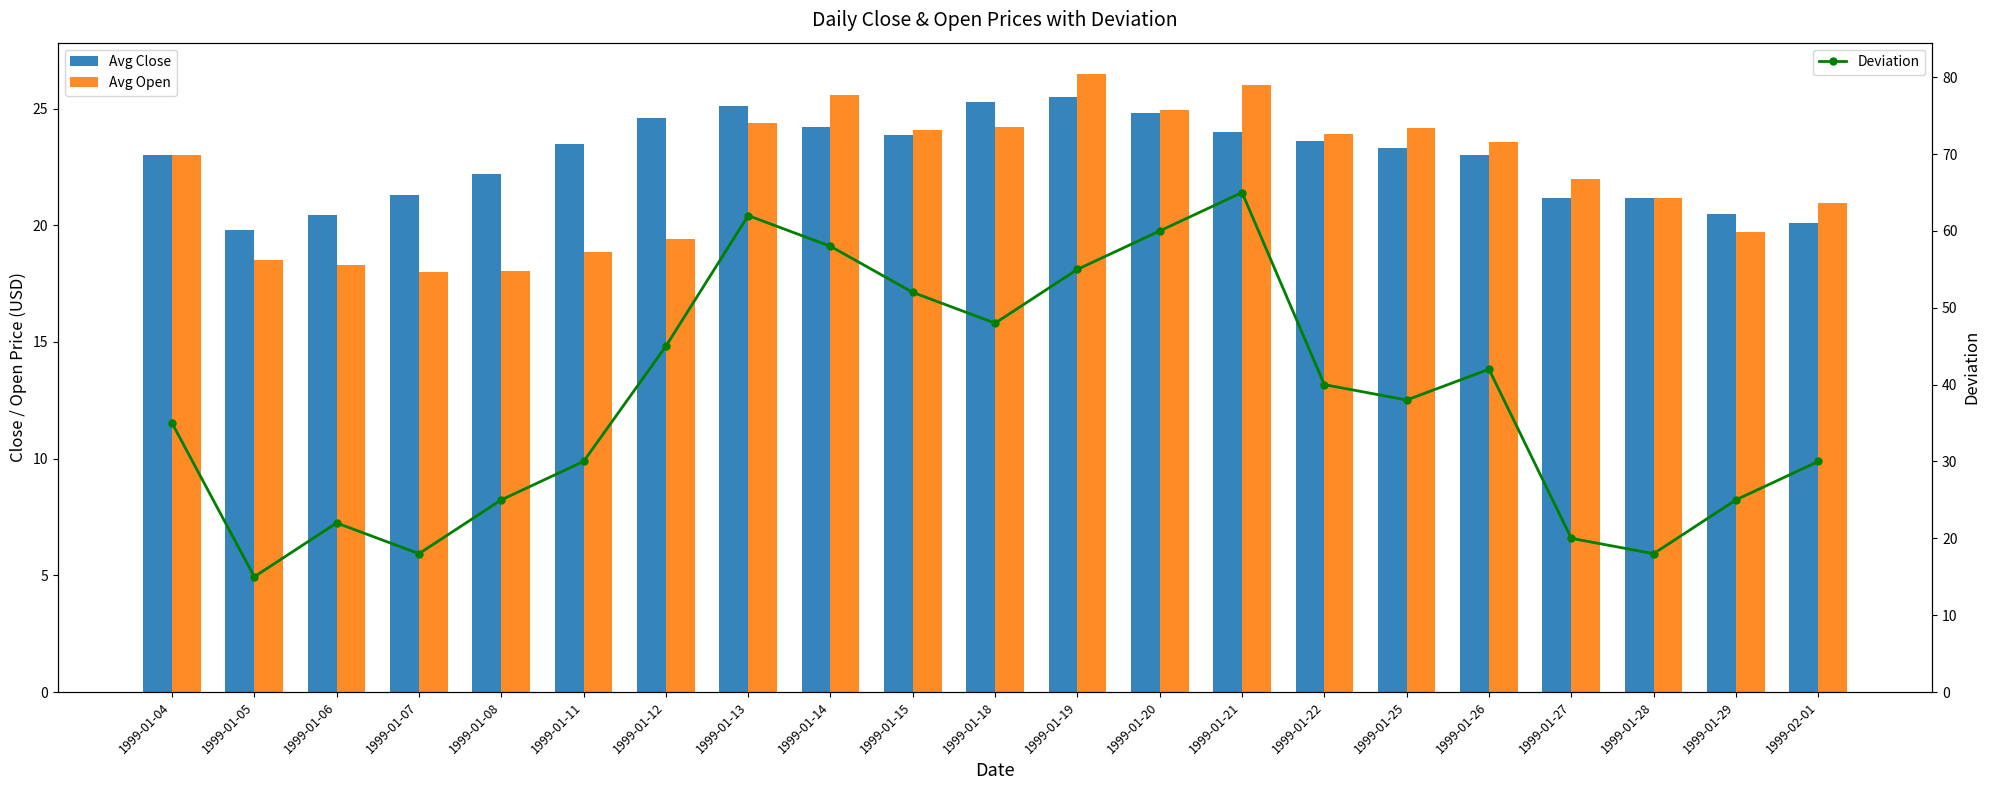

Between 1999-01-08 and 1999-01-22, which series saw the biggest shift?

Deviation